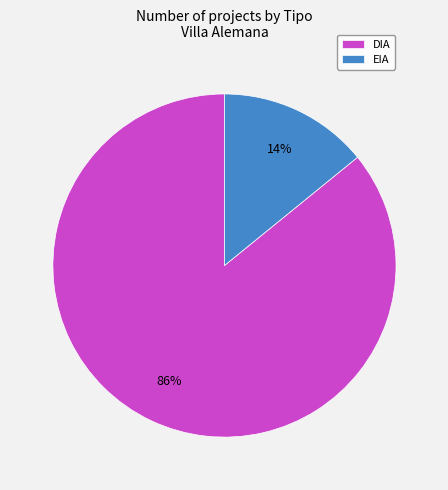

To the nearest percent, what is the difference between the largest and smallest slice percentages?

72%